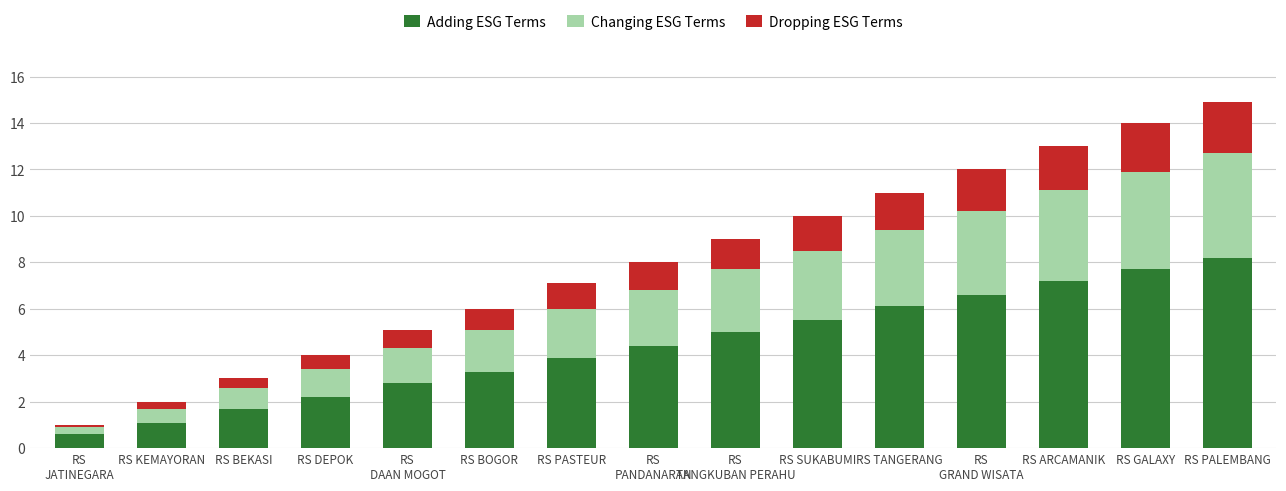

What is the difference between the maximum and minimum values in the Adding ESG Terms series?

7.6